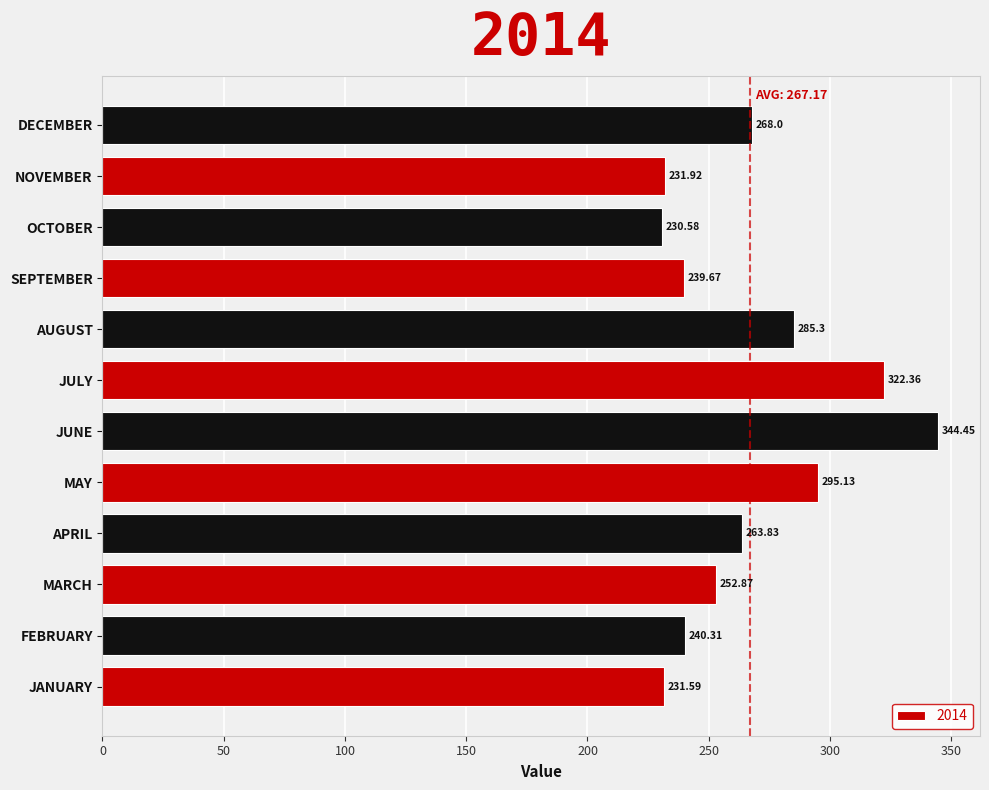

What is the change in value from APRIL to NOVEMBER?

-31.9